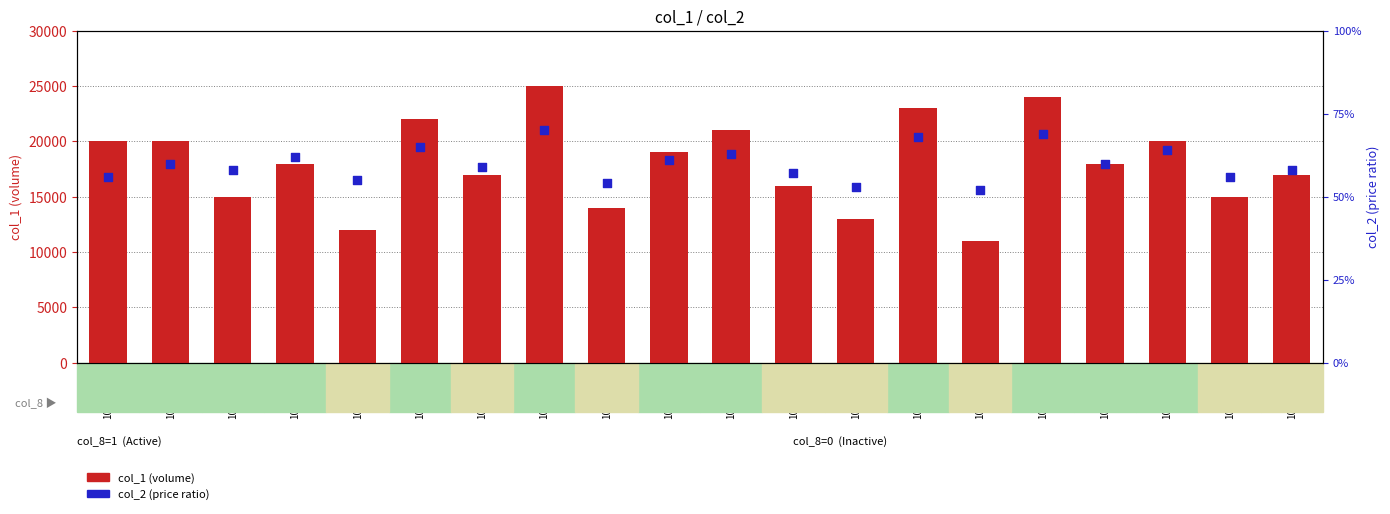

Which series contains the highest Y value?

col_1